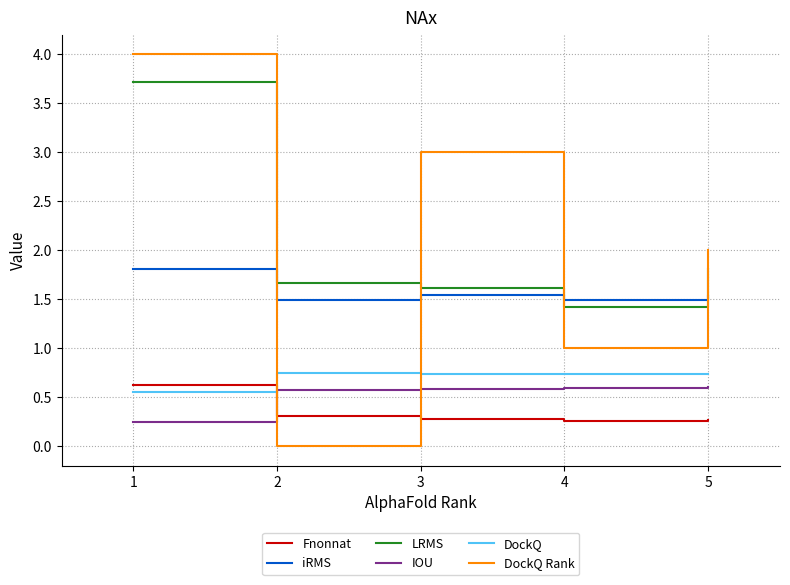

True or false: LRMS has more than 2 points higher than both neighbors.

False